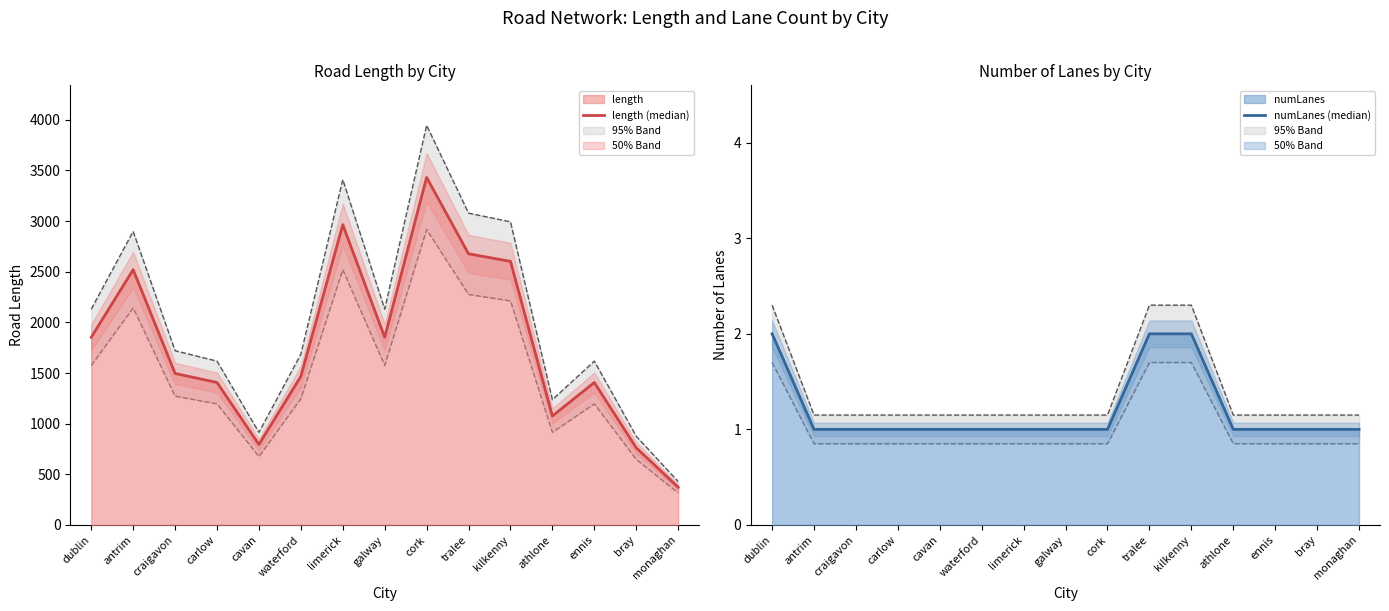

What is the sum of all numLanes (median) values?

18